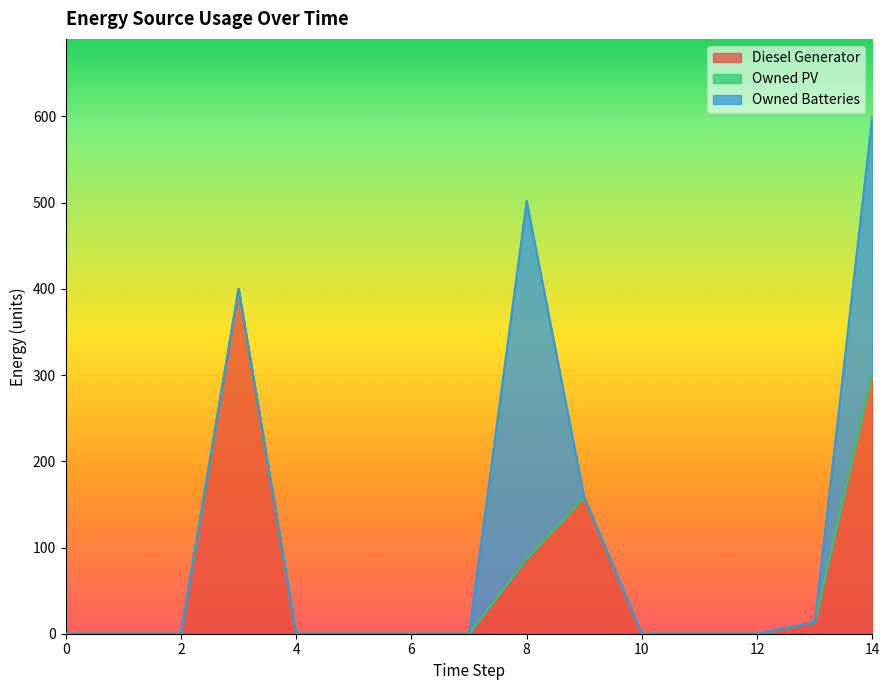

Which has a higher value, 8 or 0?

8